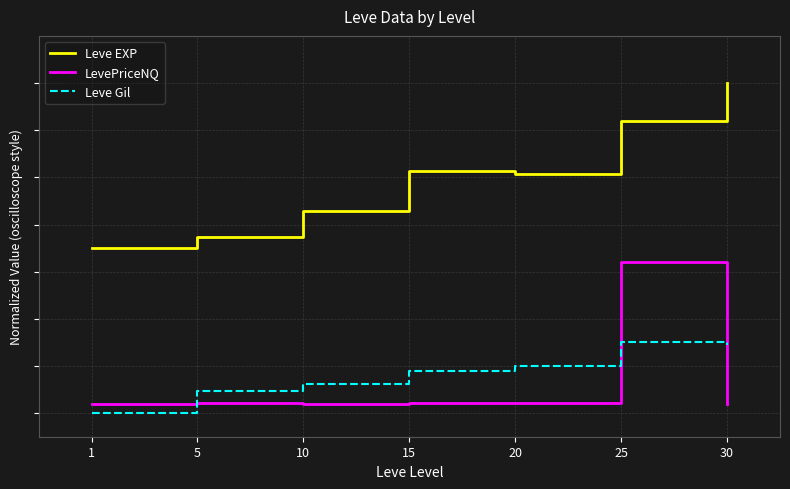

The LevePriceNQ series shows 0.2 at 10. True or false?

True